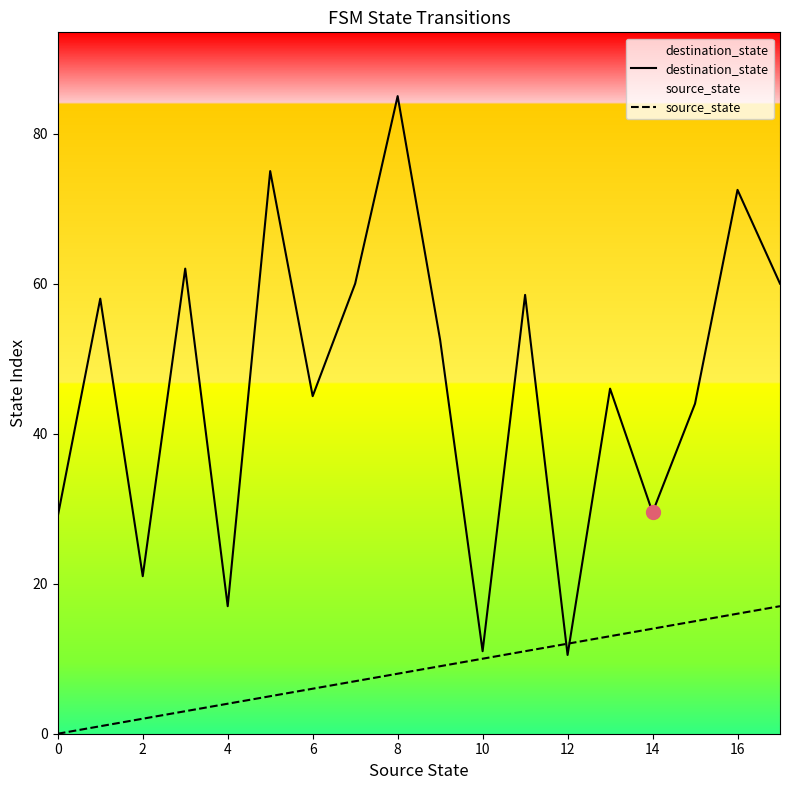

How many lines are shown in the chart?

2